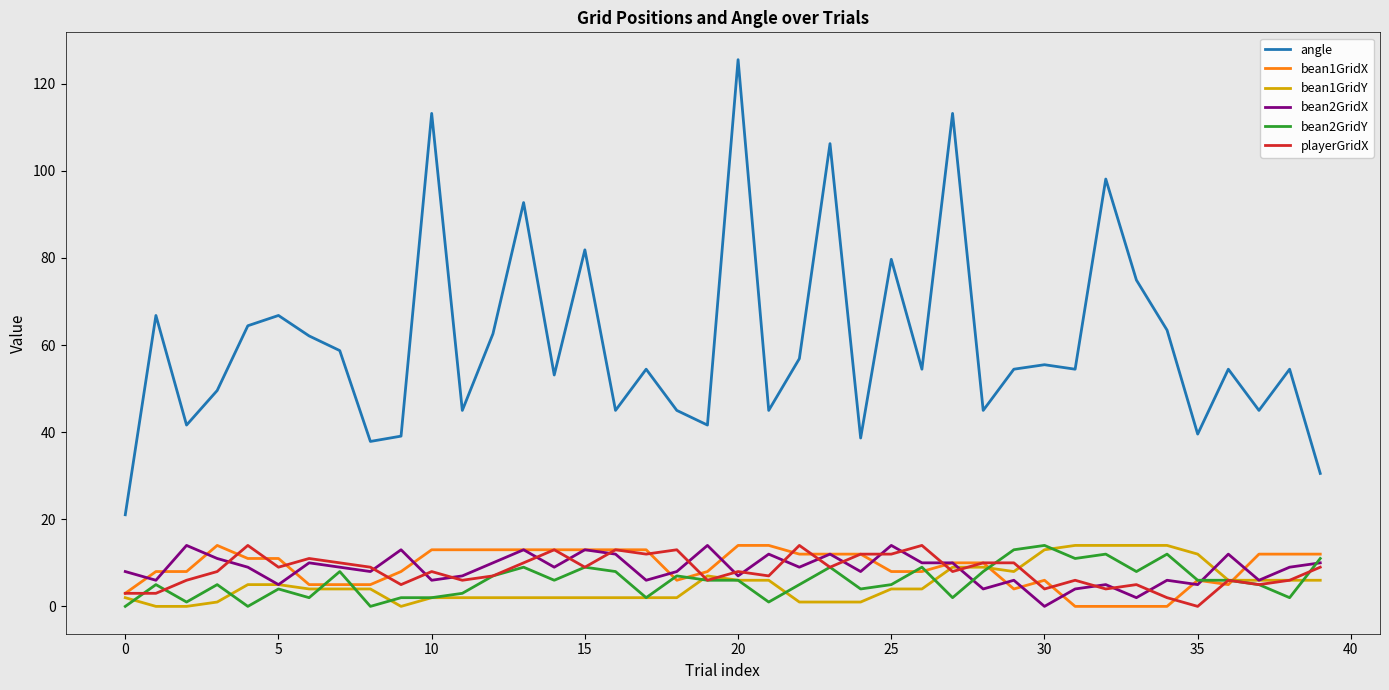

What is the sum of all bean1GridX values?

353.0